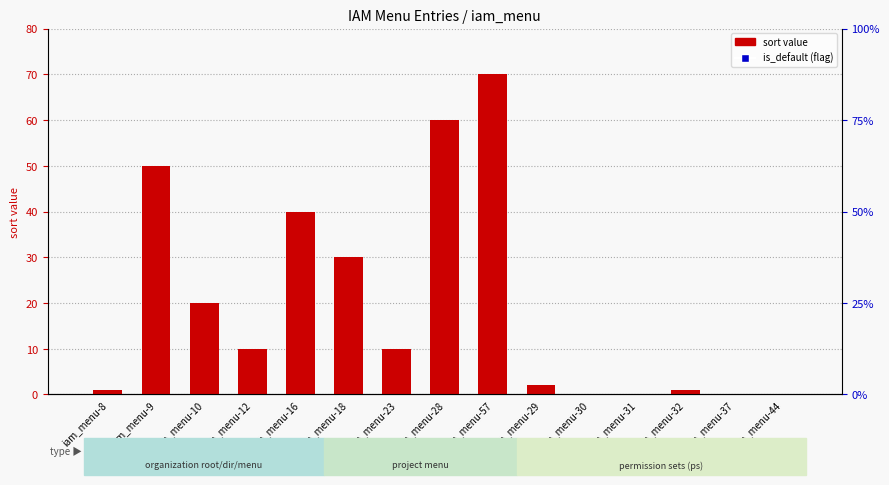

At which category is the sum across all series the highest?

iam_menu-57